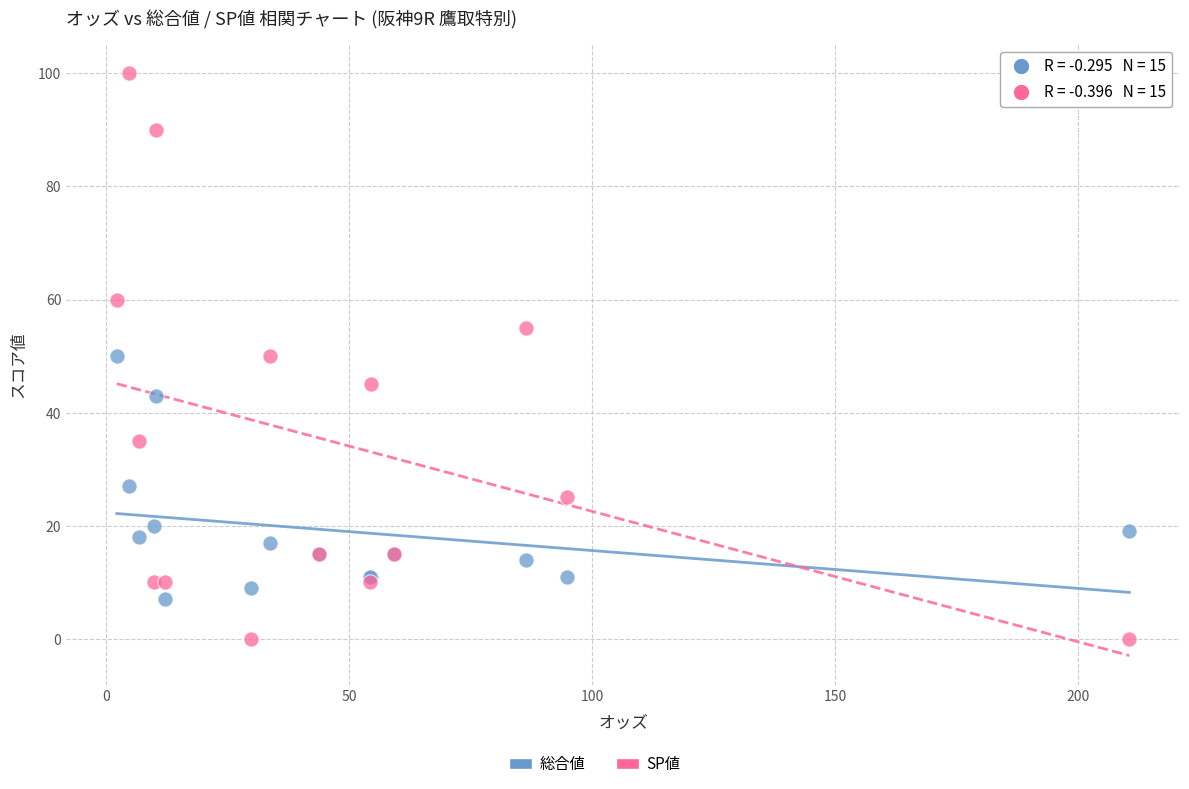

Which series has the widest spread of Y values?

SP値